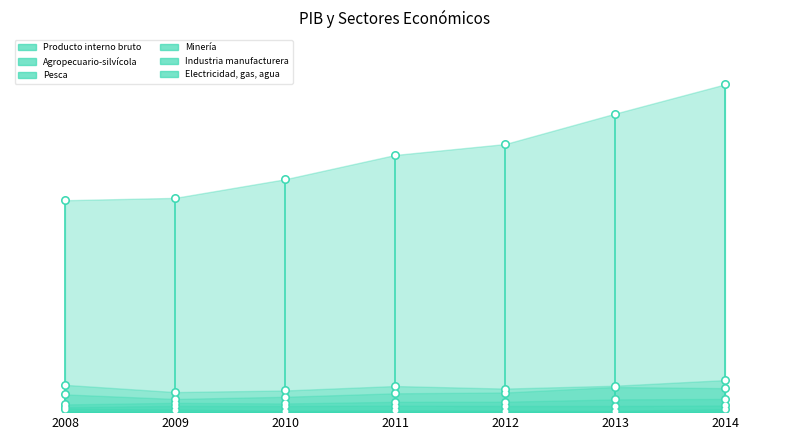

Which series contains the highest Y value?

Producto interno bruto